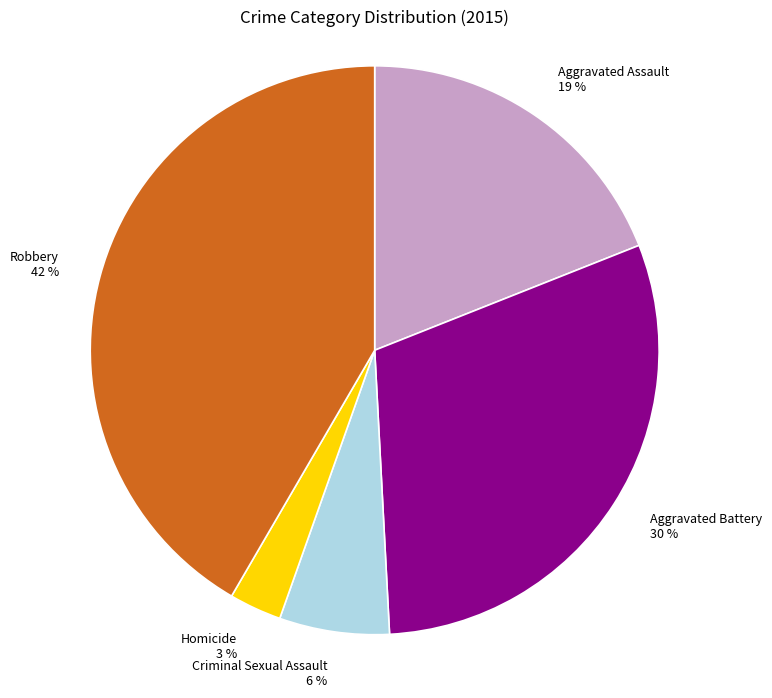

Is there any slice that represents more than half of the pie?

No